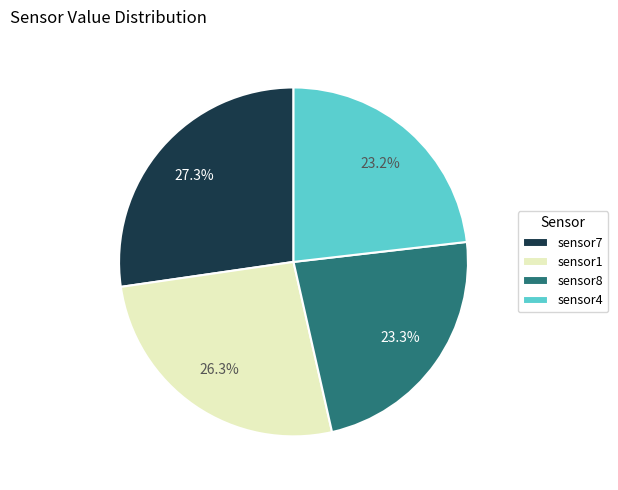

Combined, do sensor1 and sensor4 account for over 50%?

No